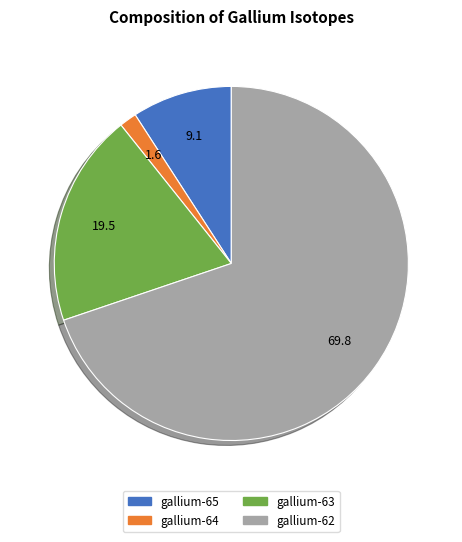

Is there a majority slice in this chart?

Yes